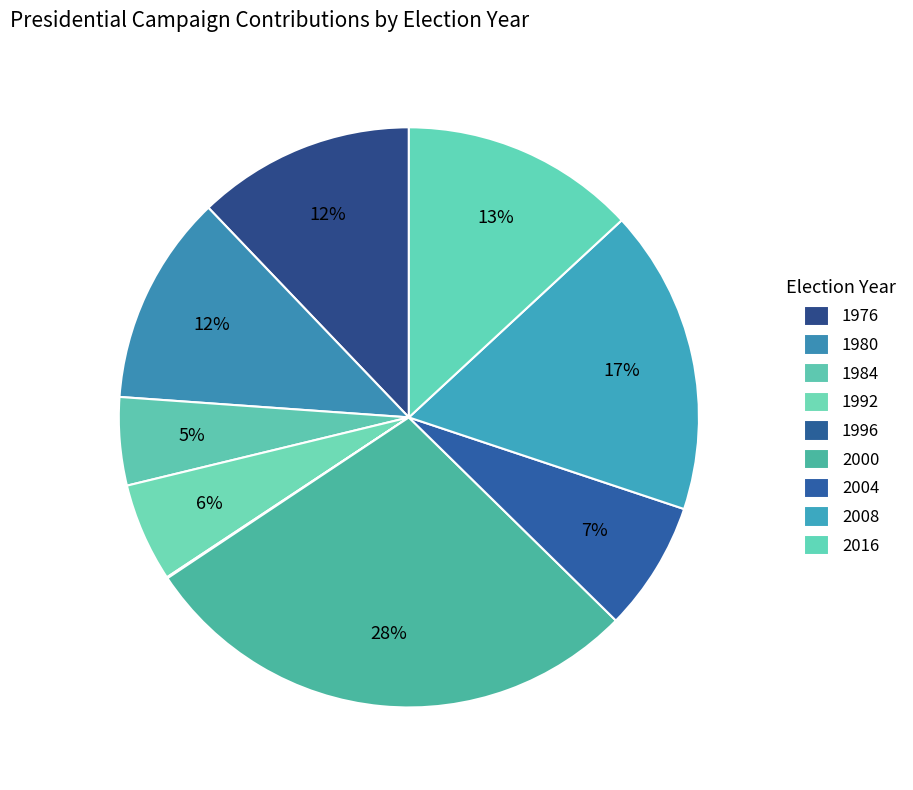

True or false: 1992 accounts for 13% of the total.

False